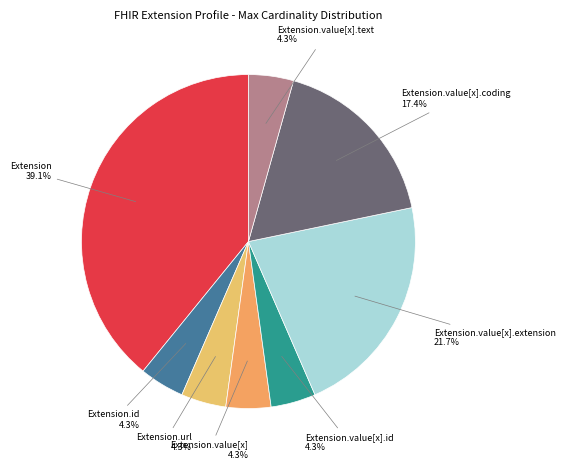

Is there any slice that represents more than half of the pie?

No